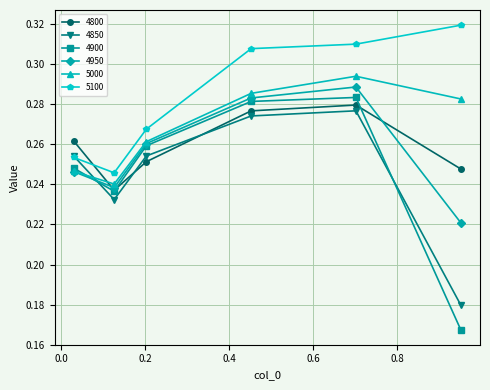

At how many categories does at least one series exceed 0?

6